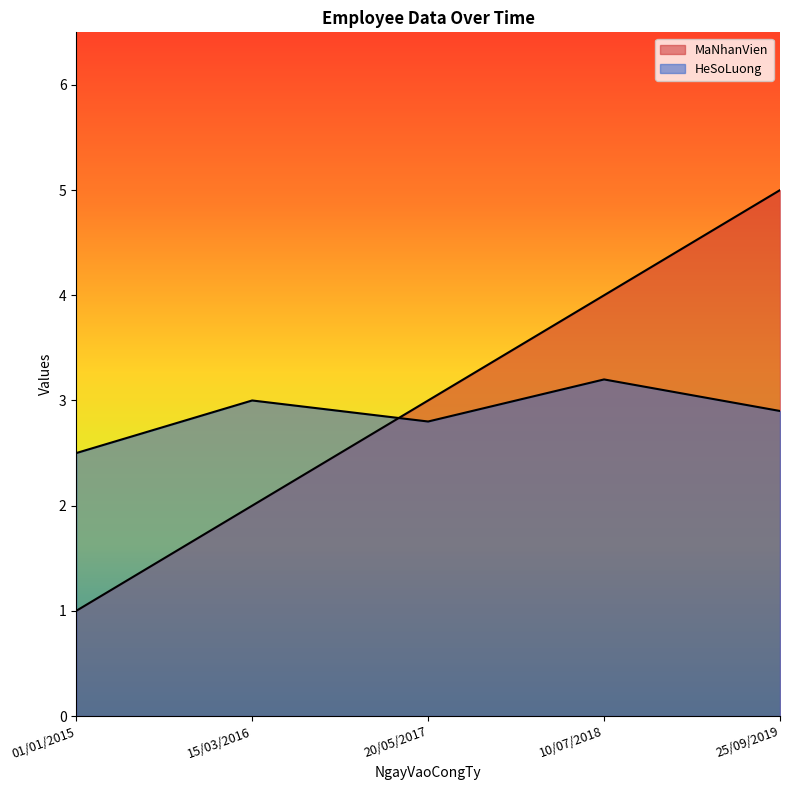

How many interior local valleys does the HeSoLuong series have?

1